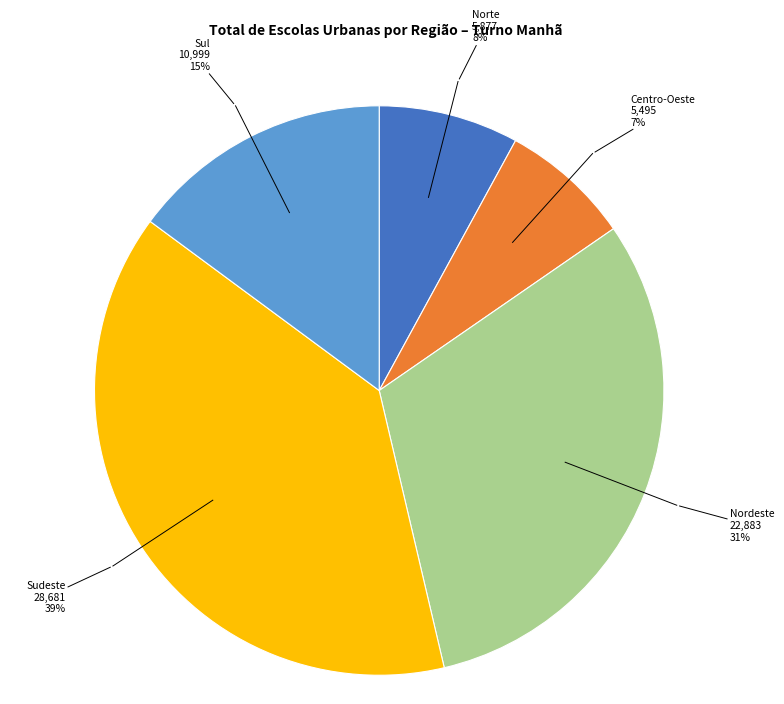

Is there any slice that represents more than half of the pie?

No